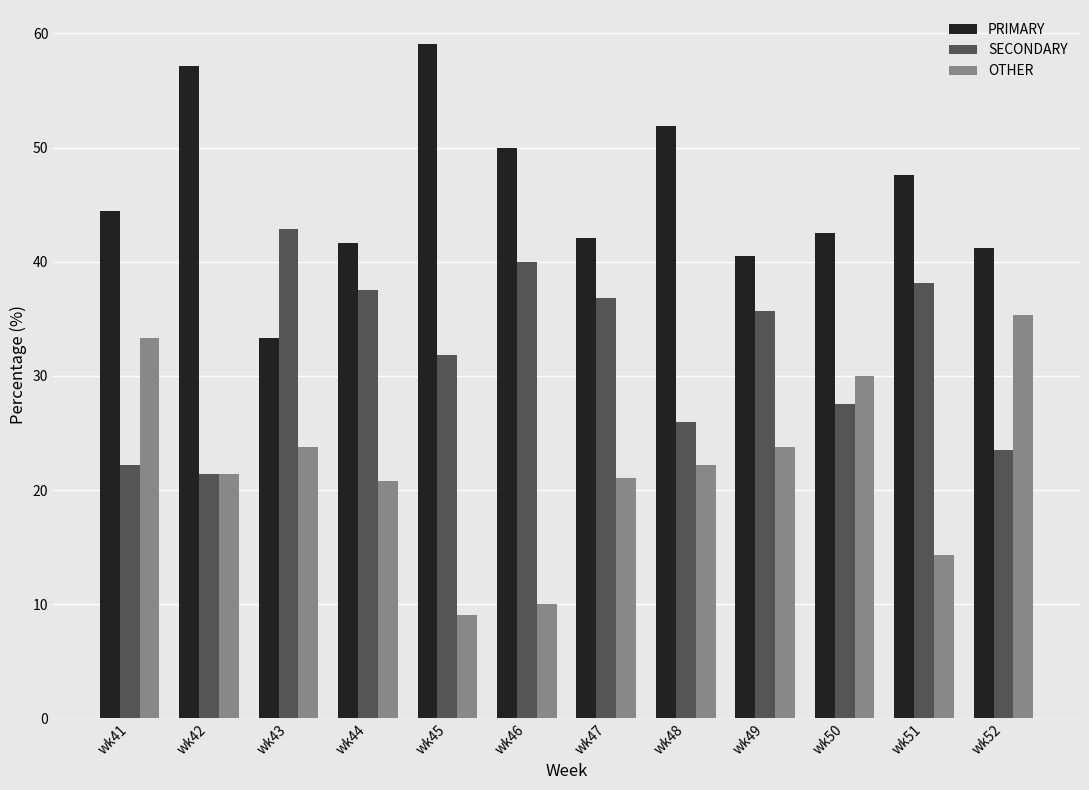

What is the difference between the highest and lowest values at wk48?

29.6